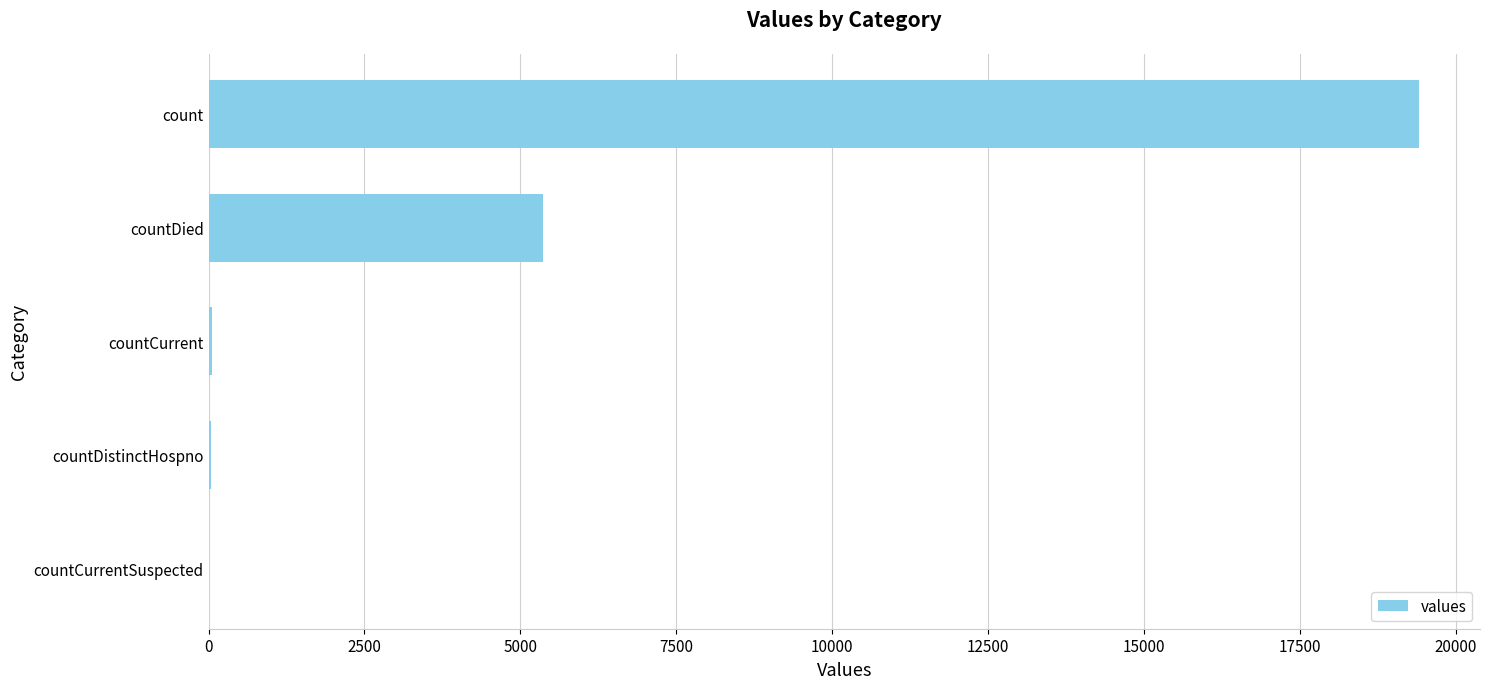

Which has a higher value, countDied or countCurrent?

countDied